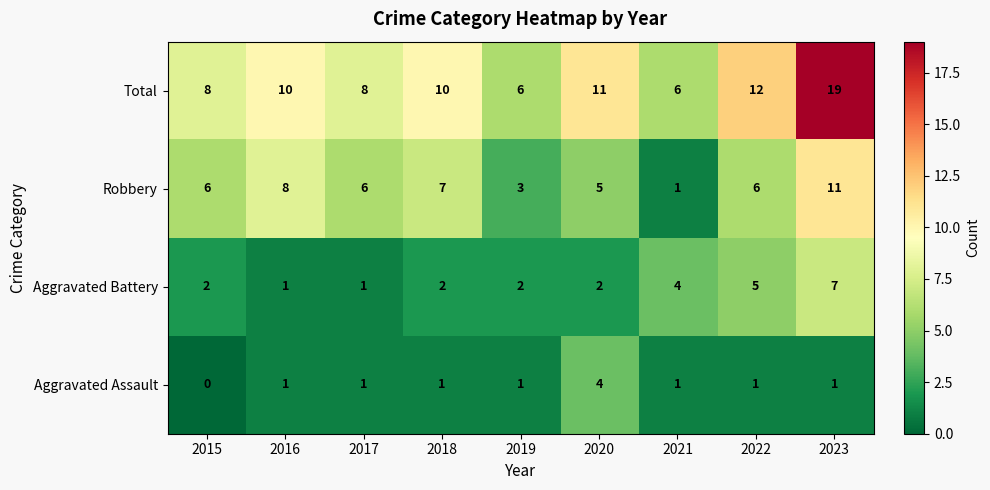

At how many categories does at least one series exceed 5?

9